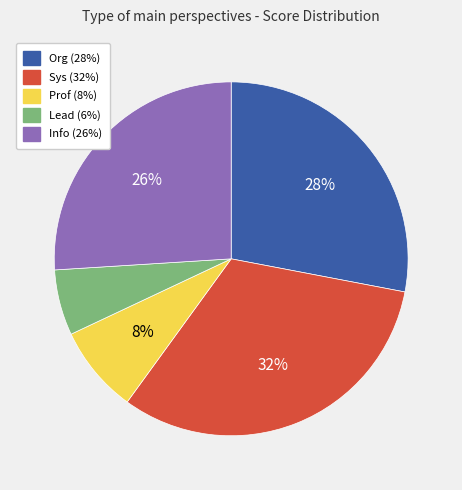

Count the number of slices in the pie.

5